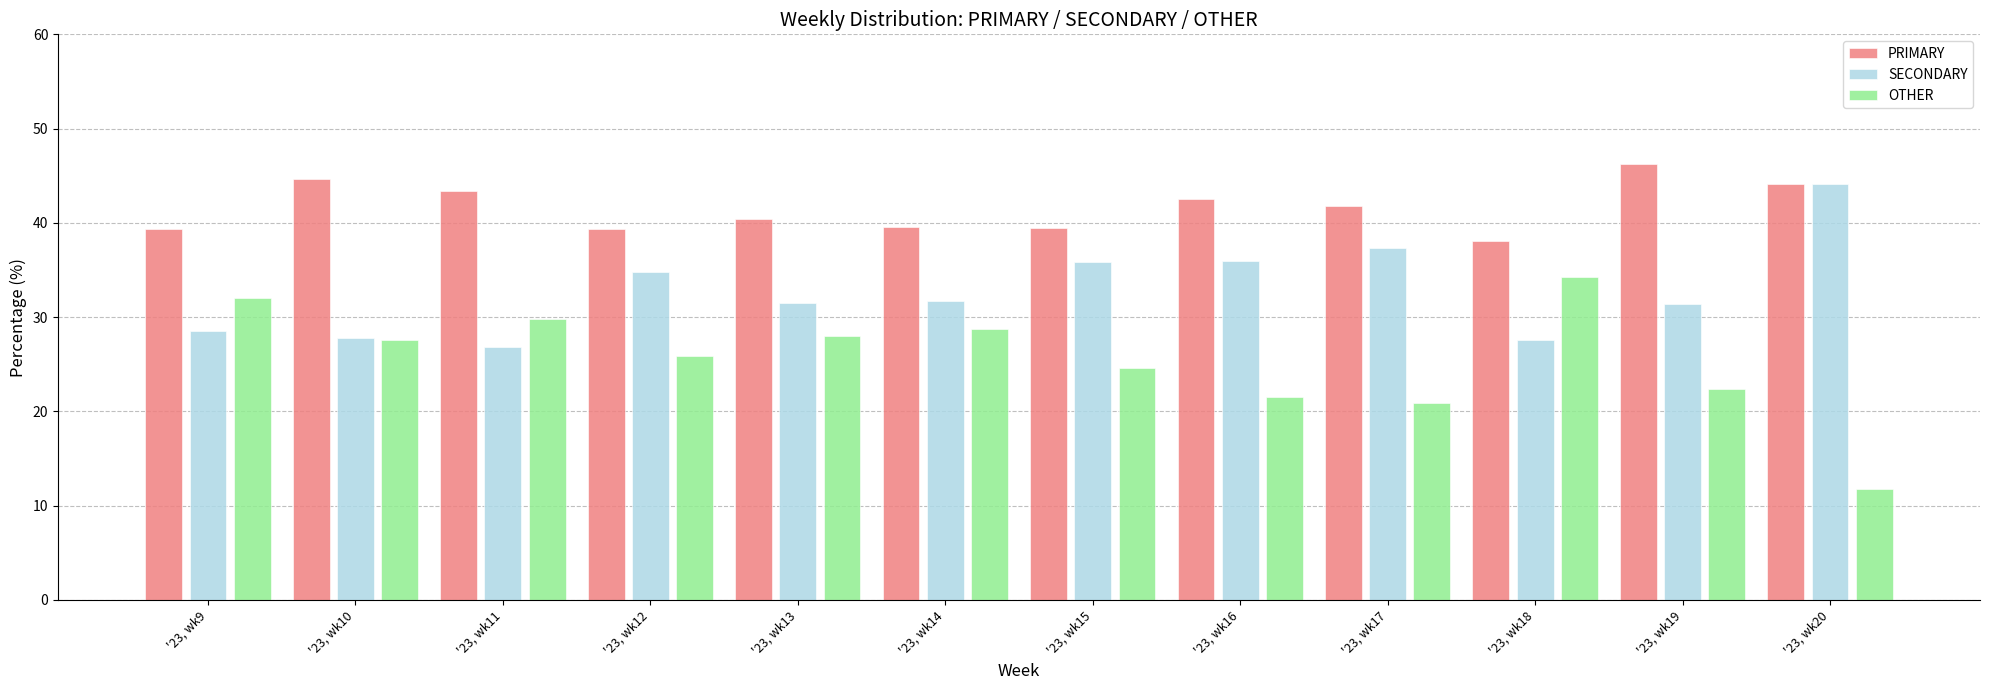

How many groups of bars are there?

12